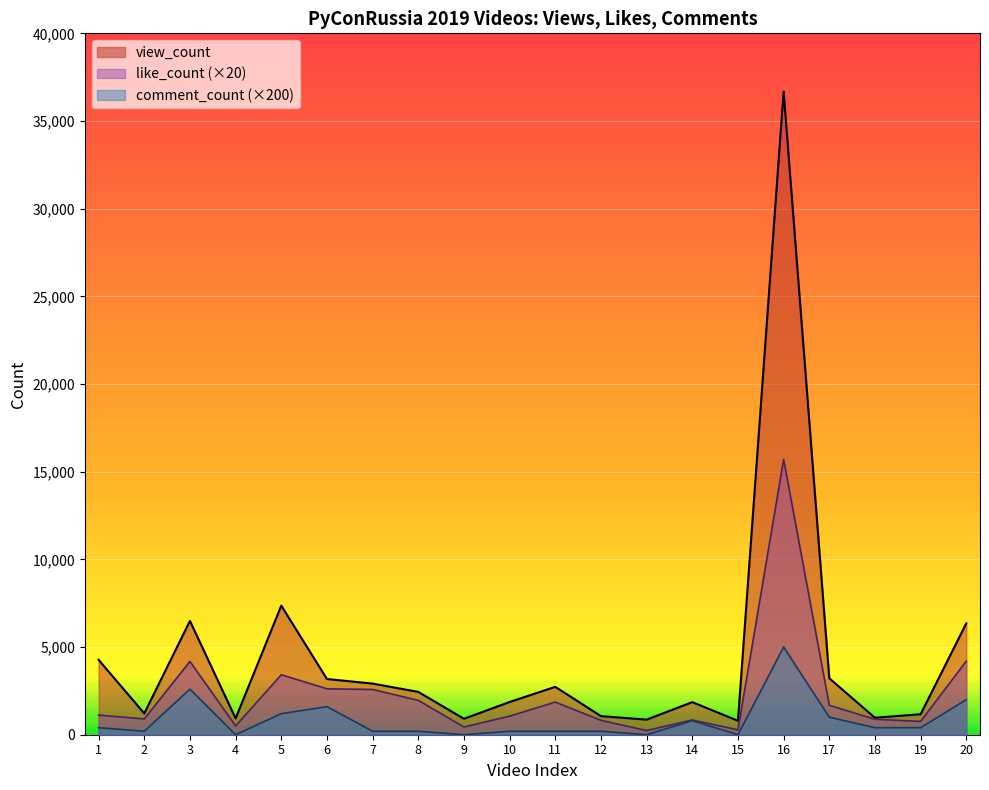

At which category does view_count reach its first local peak?

3